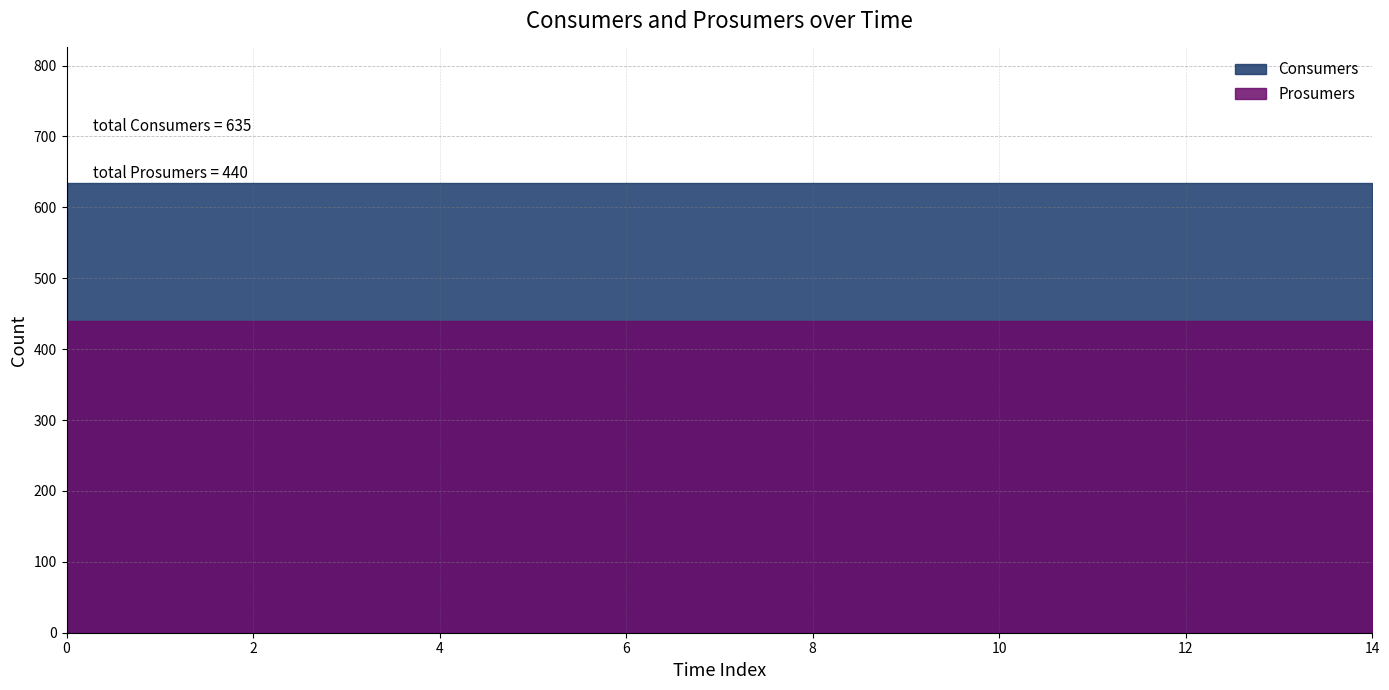

What is the spread (max minus min) of values at 7?

195